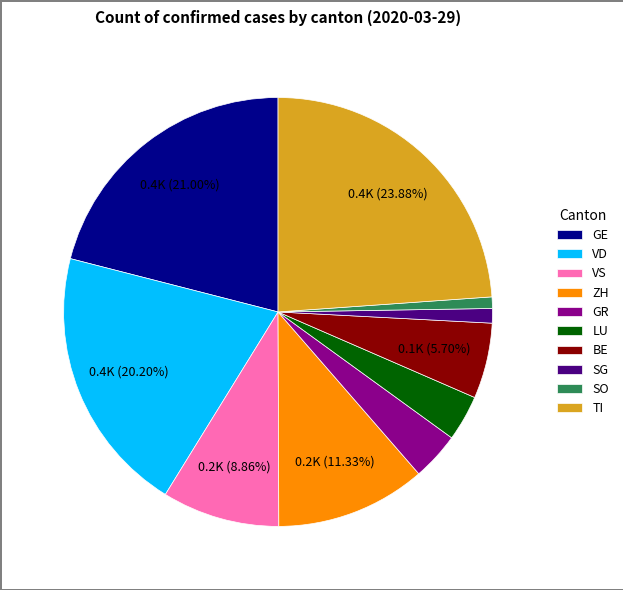

To the nearest percent, what is the difference between the largest and smallest slice percentages?

23%